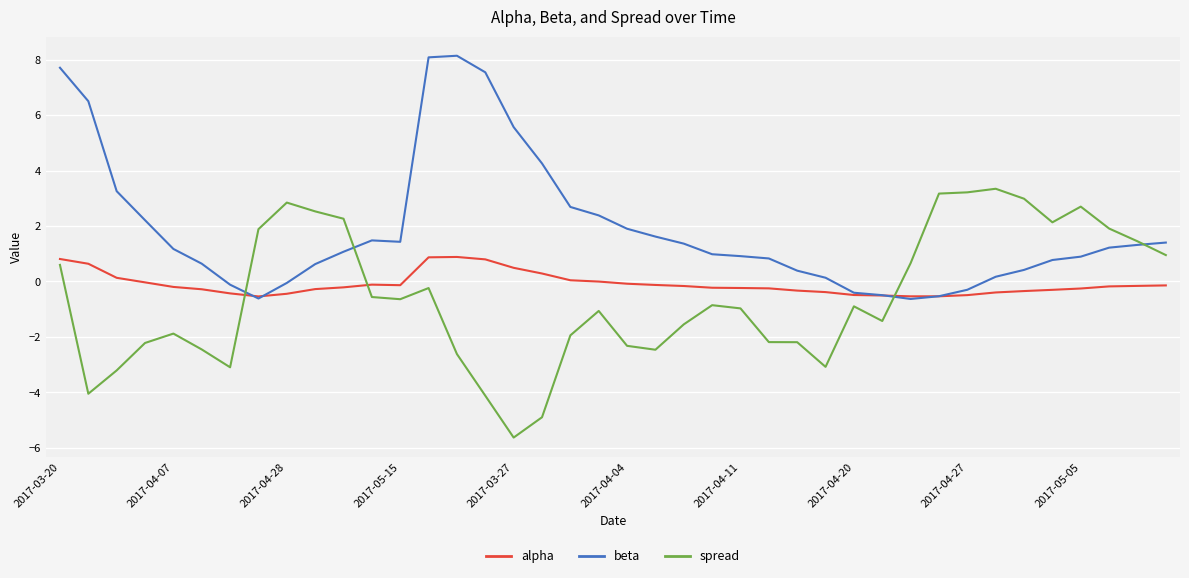

What is the greatest value displayed?

8.1